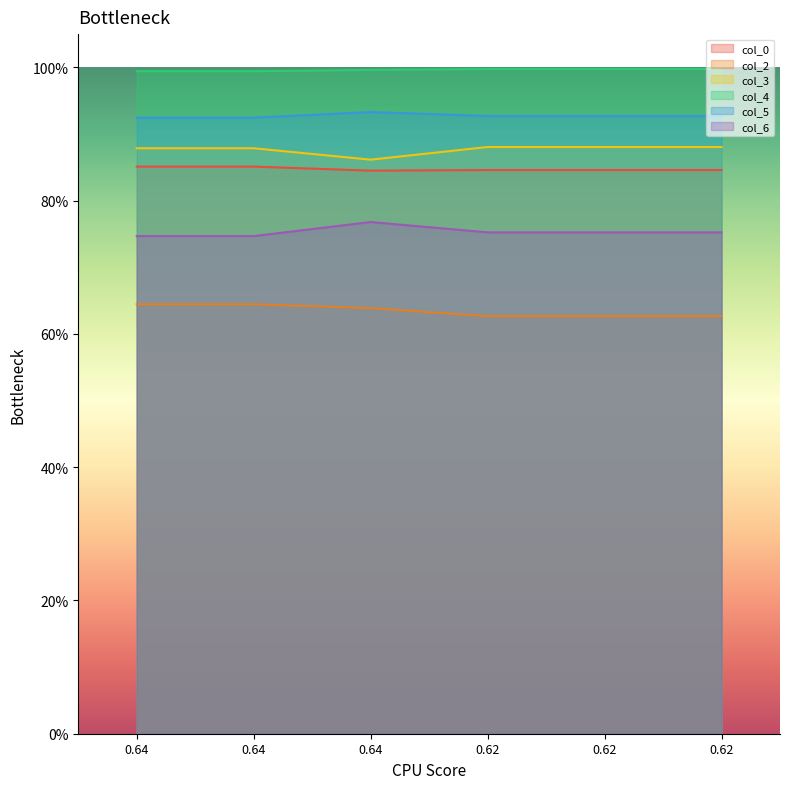

What is the sum of all col_3 values?

5.3